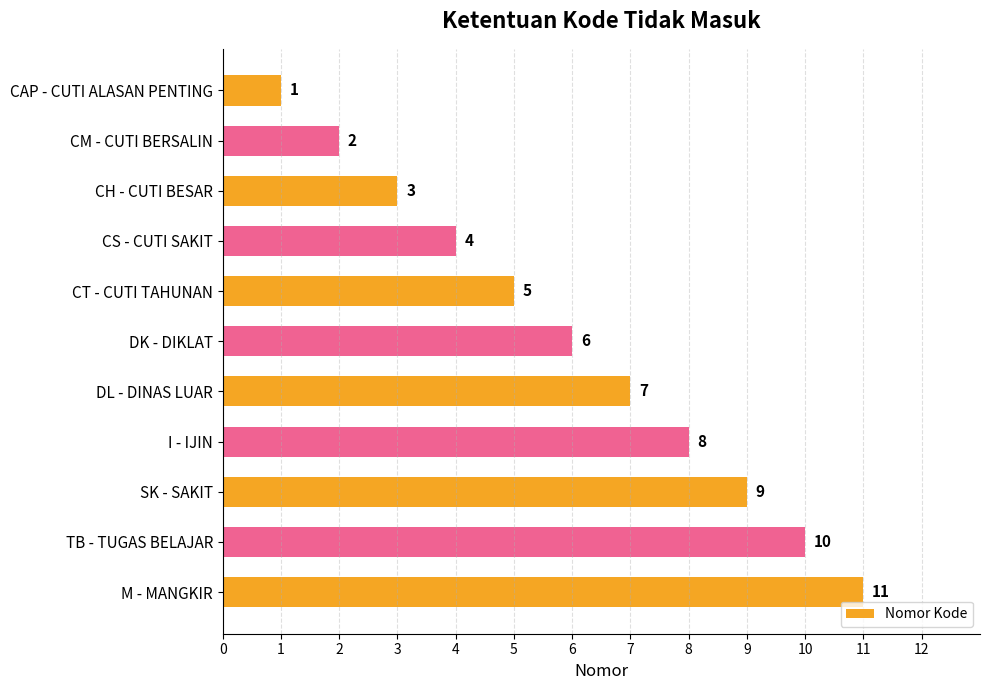

What is the change in value from CT - CUTI TAHUNAN to DK - DIKLAT?

+1